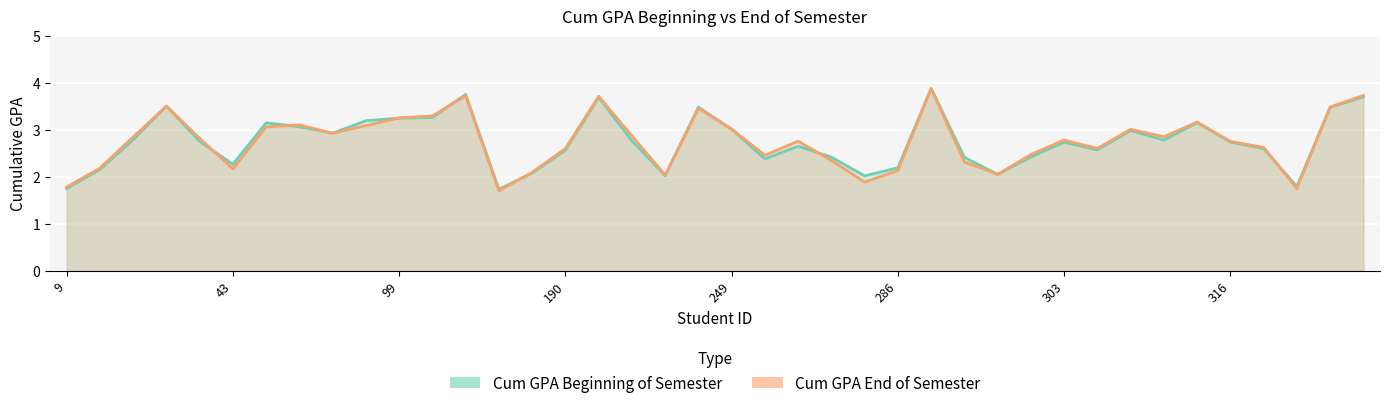

Rank the categories by Cum GPA End of Semester value from highest to lowest.

290, 329, 142, 221, 28, 328, 247, 134, 99, 315, 83, 97, 44, 249, 311, 87, 222, 314, 11, 38, 303, 272, 316, 320, 304, 190, 296, 271, 276, 292, 10, 43, 286, 156, 295, 243, 281, 9, 323, 153